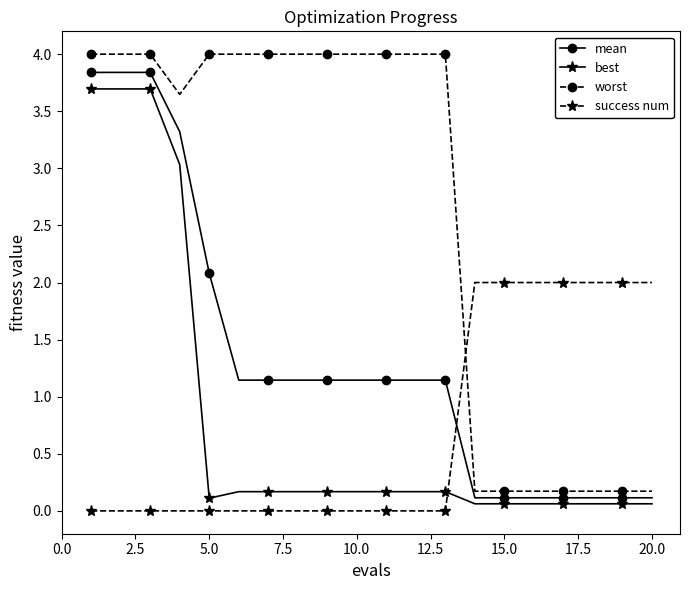

How many intersections are there between success num and worst?

1